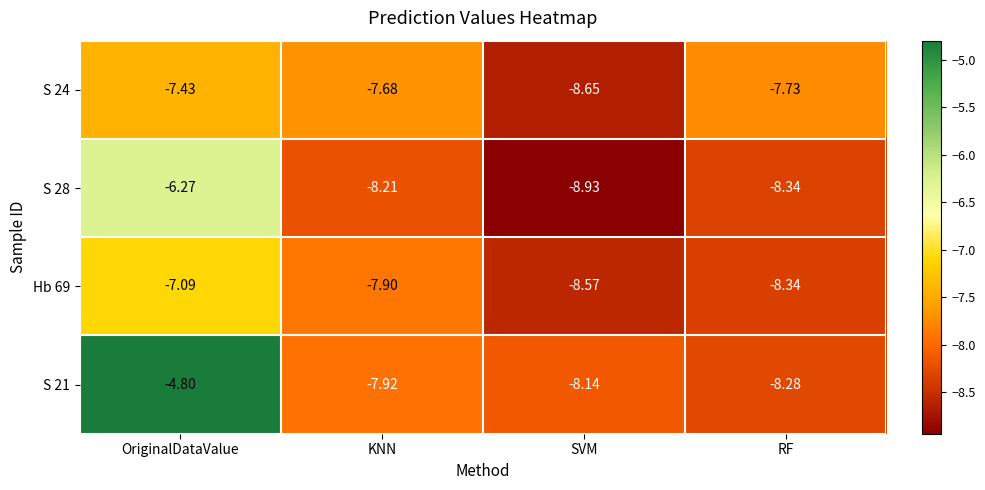

Rank the categories by S 24 value from highest to lowest.

OriginalDataValue, KNN, RF, SVM